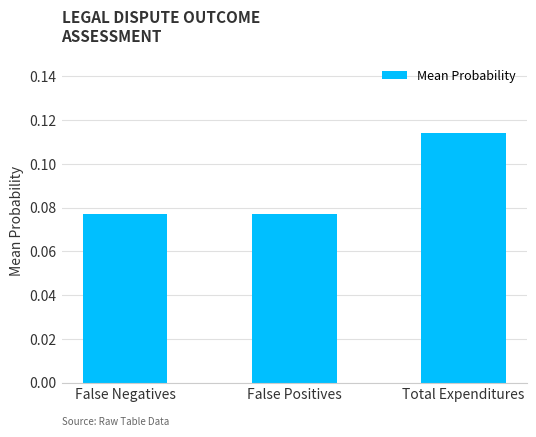

Which category has the highest value across all series?

Total Expenditures